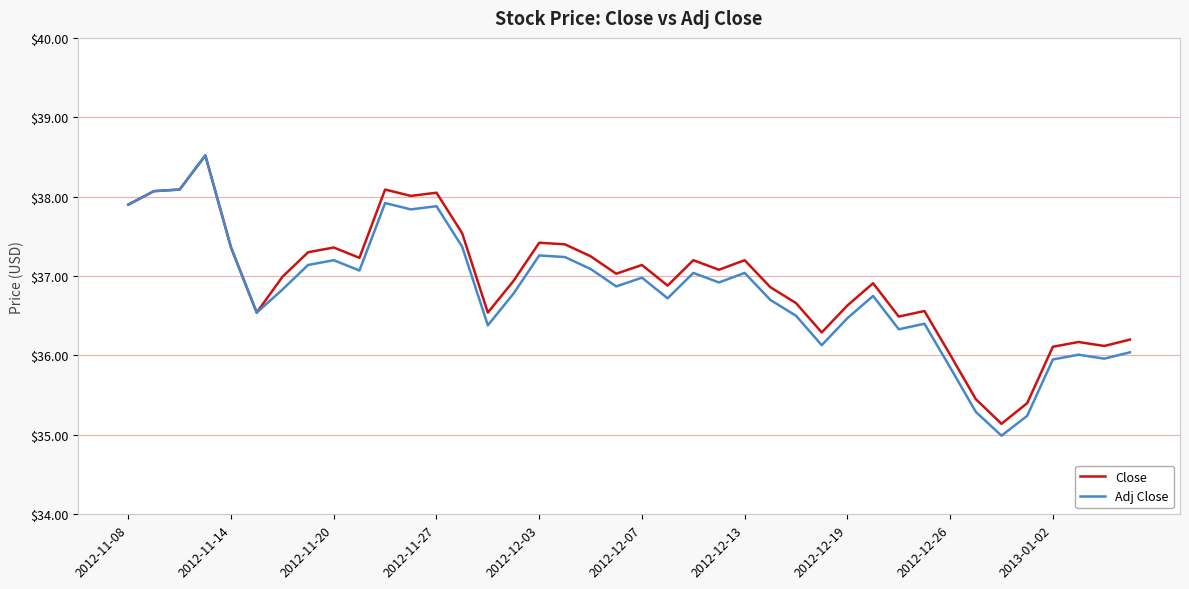

Which series has the widest spread of values?

Adj Close